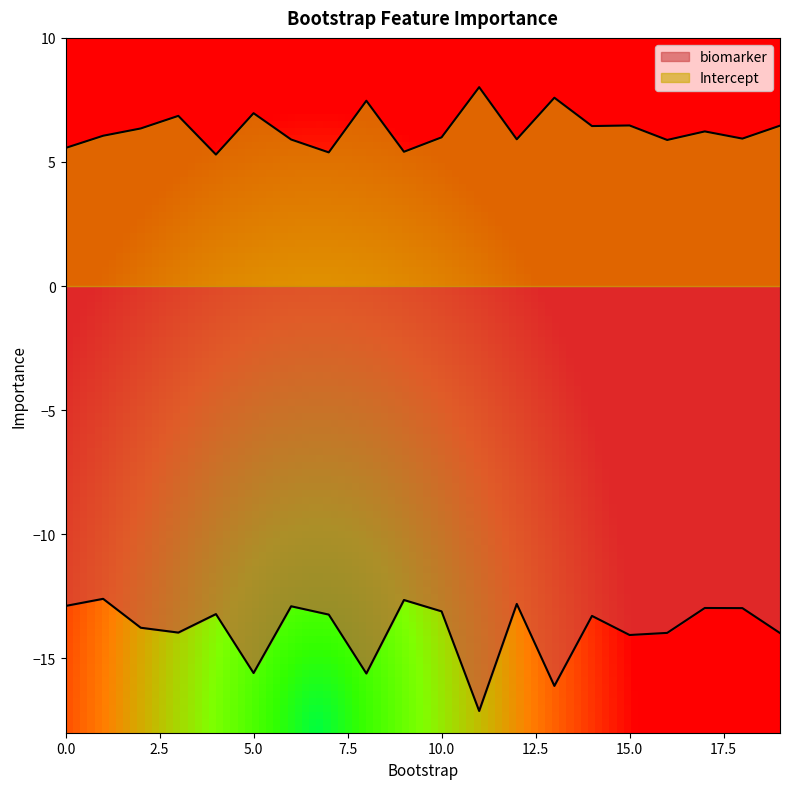

Rank the categories by Intercept value from highest to lowest.

11, 13, 8, 5, 3, 15, 19, 14, 2, 17, 1, 10, 18, 12, 6, 16, 0, 9, 7, 4